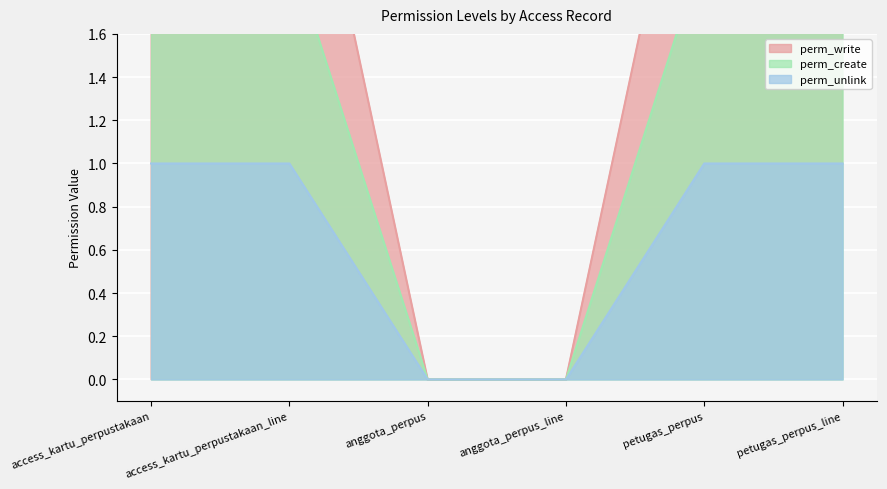

Reading left to right, what are all the values shown in this chart?

perm_write: access_kartu_perpustakaan=3	access_kartu_perpustakaan_line=3	anggota_perpus=0	anggota_perpus_line=0	petugas_perpus=3	petugas_perpus_line=3
perm_create: access_kartu_perpustakaan=2	access_kartu_perpustakaan_line=2	anggota_perpus=0	anggota_perpus_line=0	petugas_perpus=2	petugas_perpus_line=2
perm_unlink: access_kartu_perpustakaan=1	access_kartu_perpustakaan_line=1	anggota_perpus=0	anggota_perpus_line=0	petugas_perpus=1	petugas_perpus_line=1